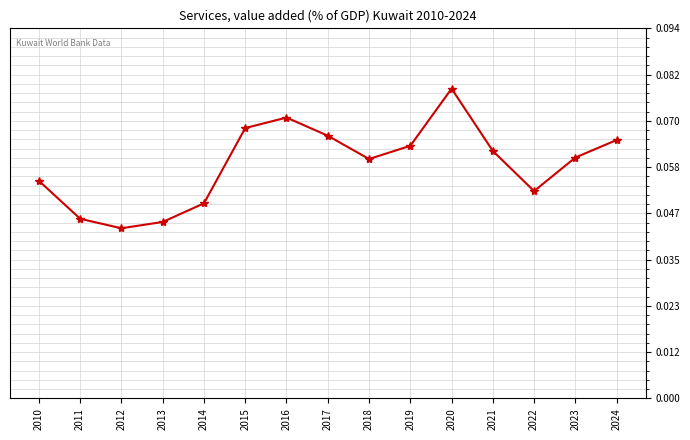

Where is the data nearest to the value 51?

2018